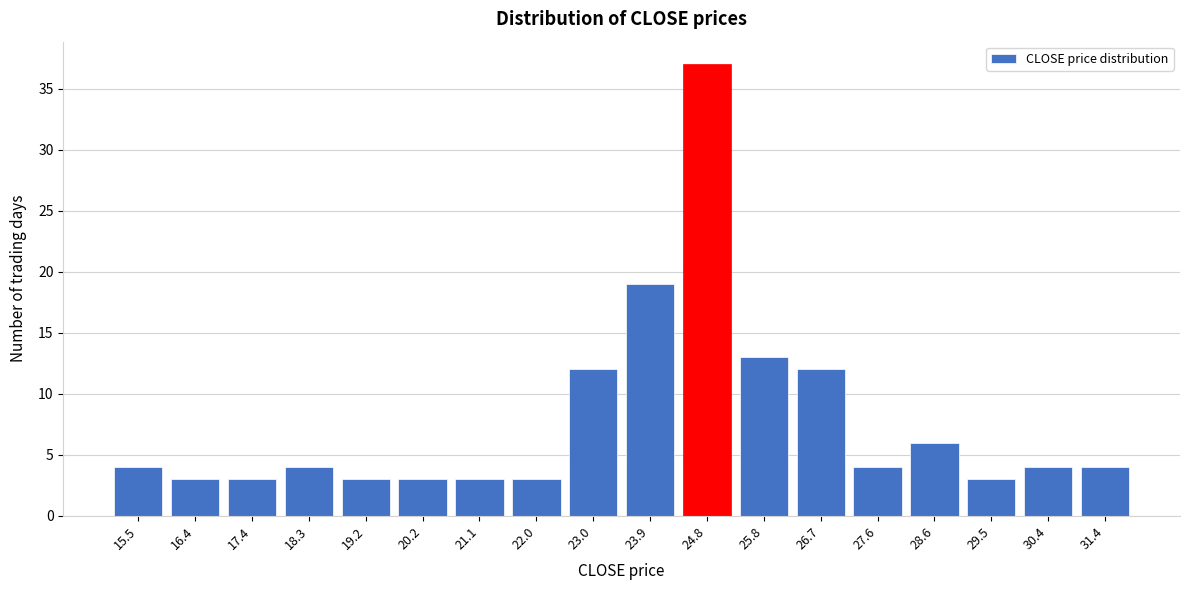

Reading right to left, extract all data points from this chart.

4	4	3	6	4	12	13	37	19	12	3	3	3	3	4	3	3	4